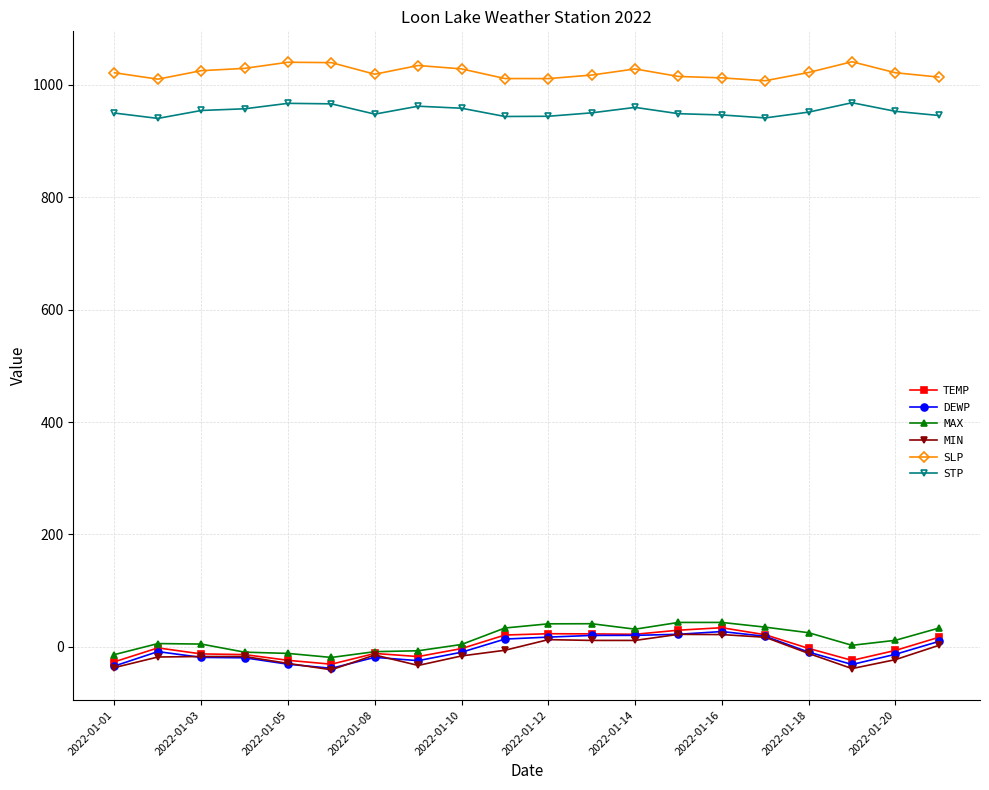

What is the value of the DEWP point at the 15th from the left?

27.3